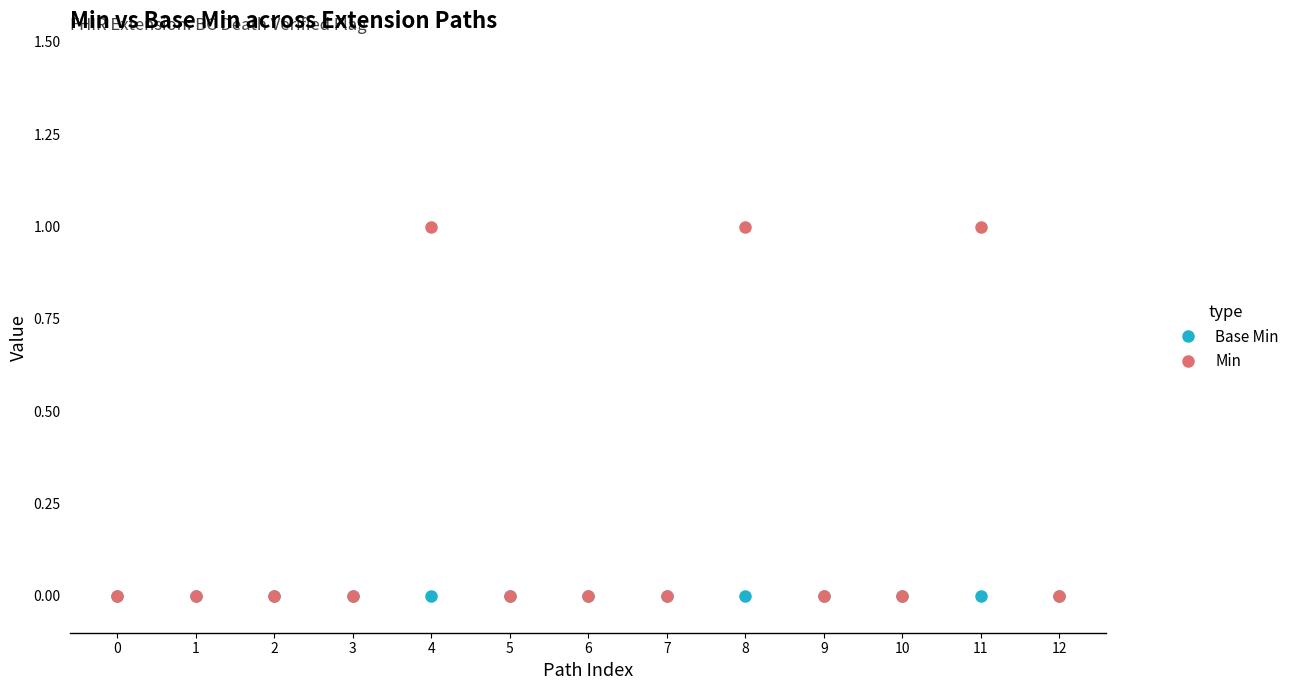

Does the chart display data point markers on the line(s)?

Yes